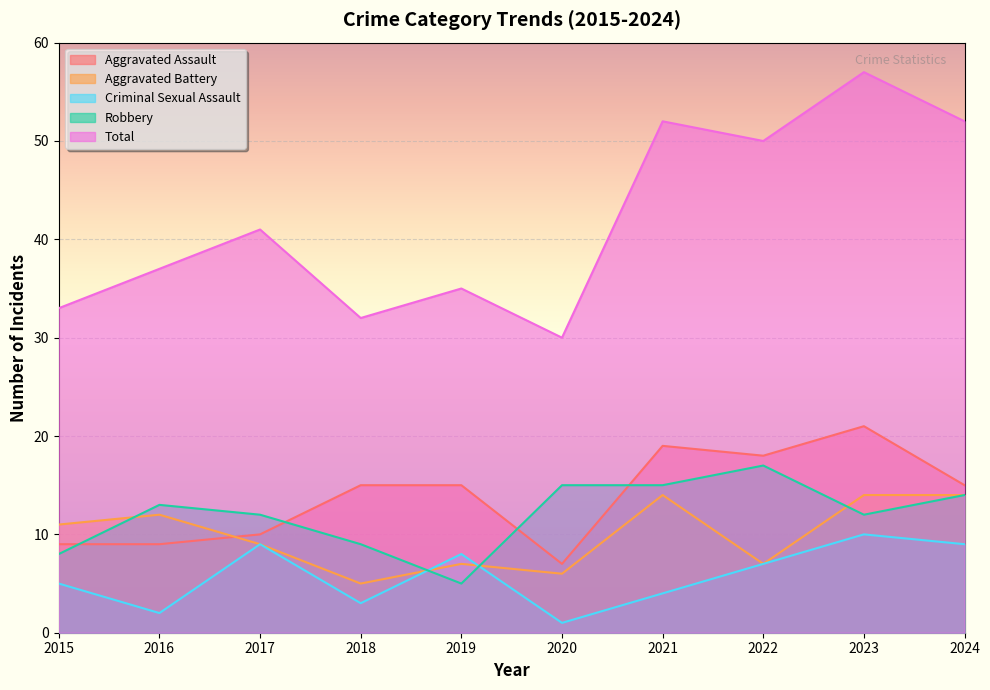

At which category does the chart reach its peak across all series?

2023